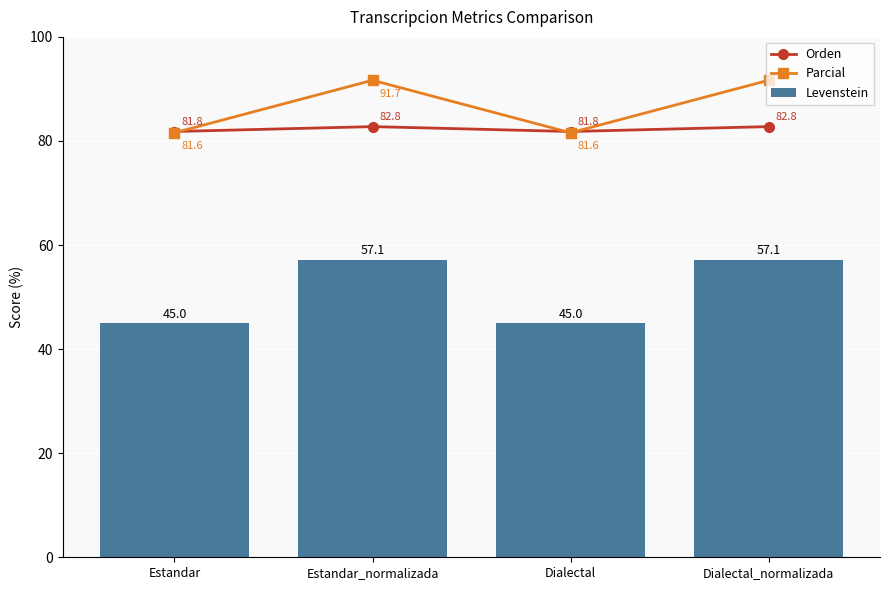

Are the bars horizontal?

No